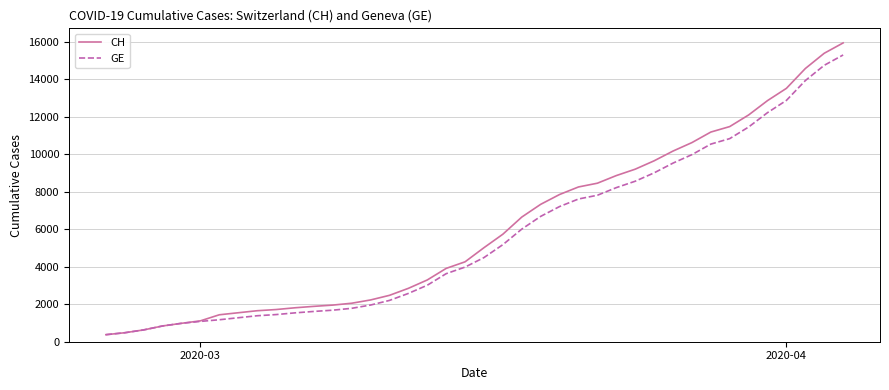

What is the difference between the maximum and second lowest values in the GE series?

14805